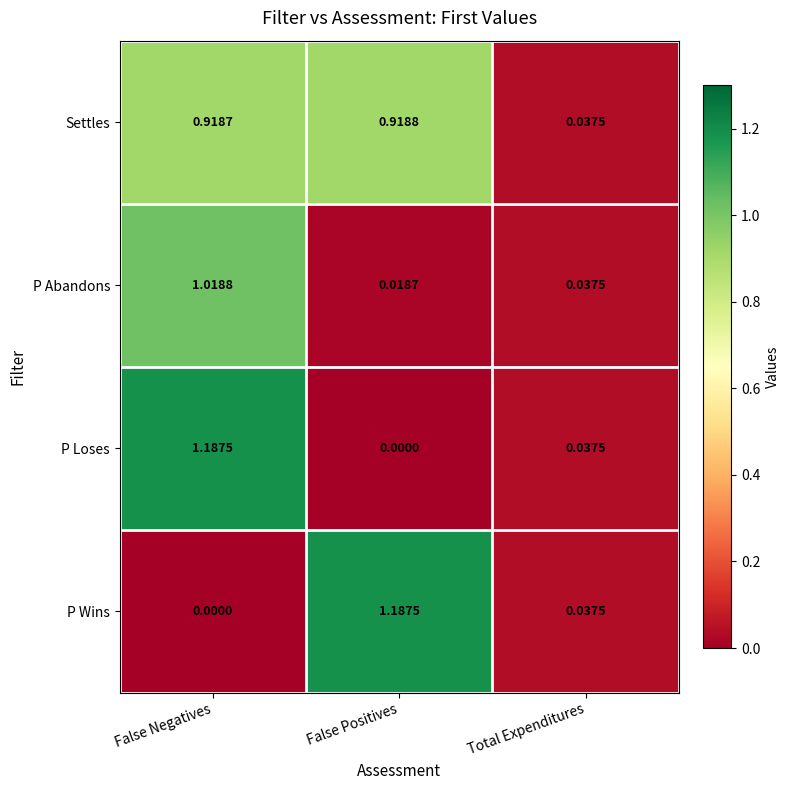

At which label does P Wins reach its peak?

False Positives